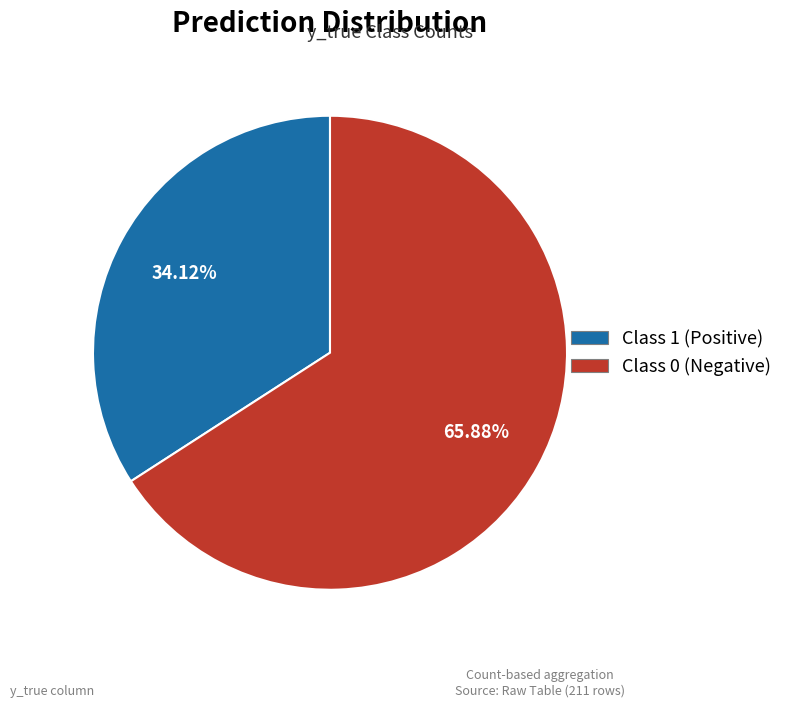

Does any single category account for the majority?

Yes